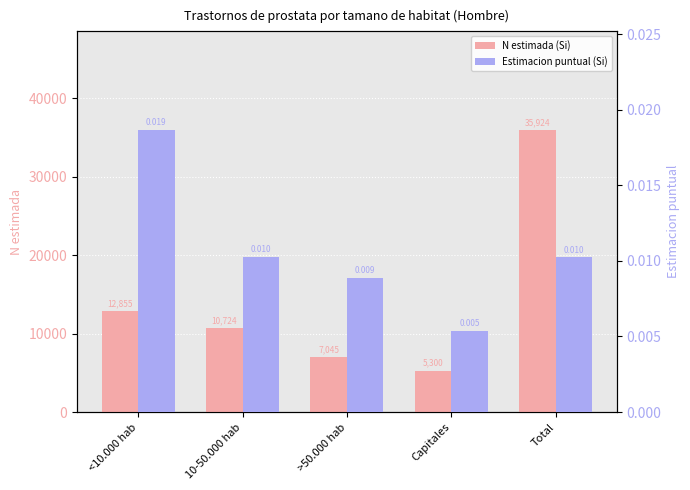

List the labels in order of N estimada (Si) value, largest first.

Total, <10.000 hab, 10-50.000 hab, >50.000 hab, Capitales